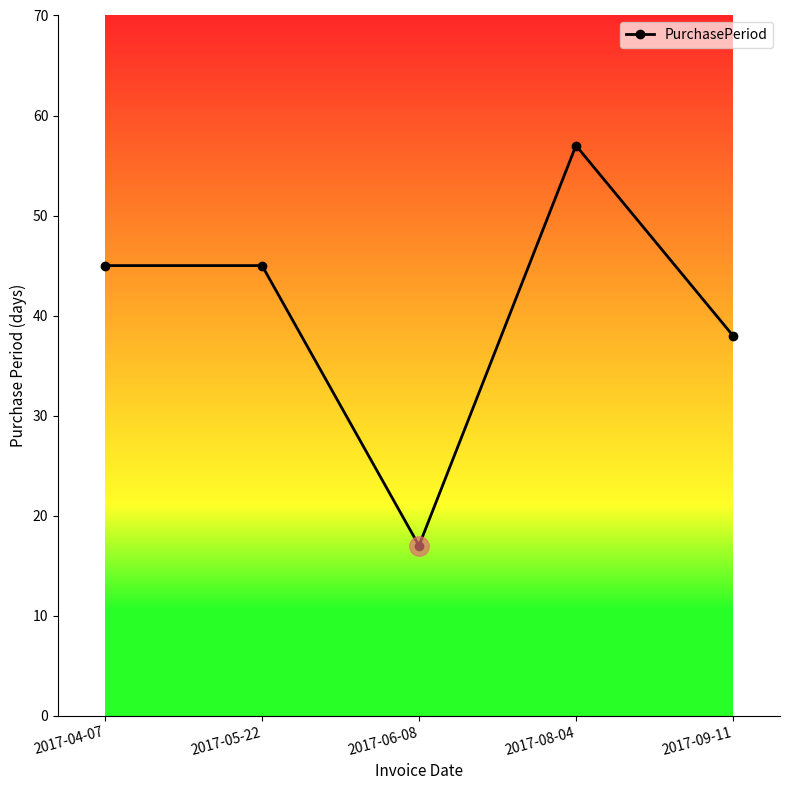

The value at 2017-08-04 is 97. True or false?

False